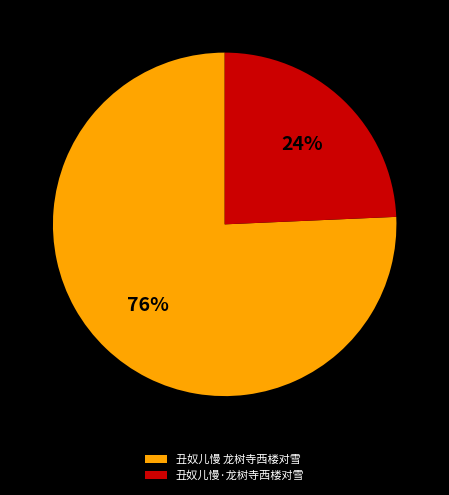

To the nearest percent, what portion does 丑奴儿慢 龙树寺西楼对雪 represent?

76%